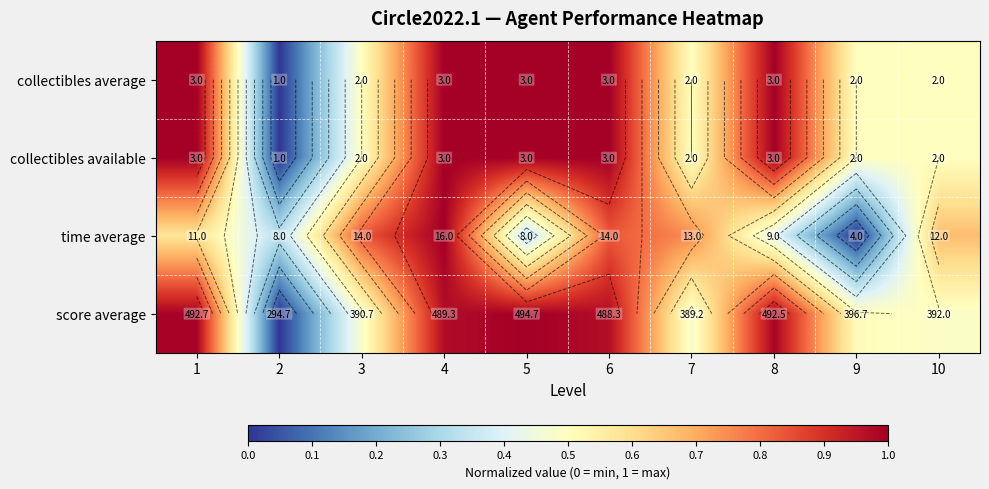

What is the total value across all series at 9?

1.5